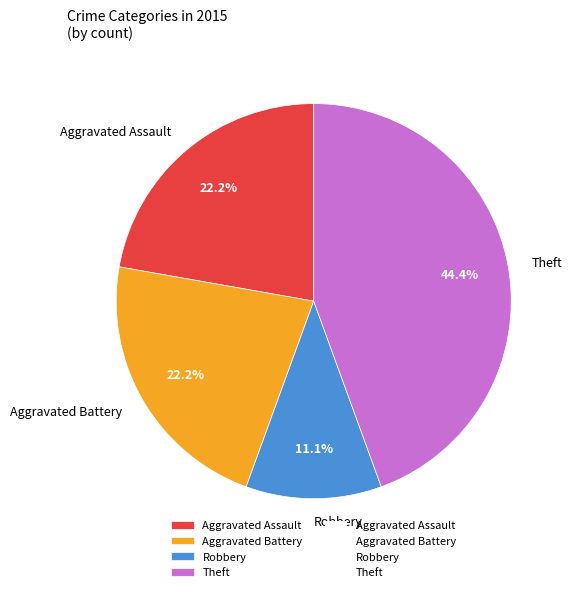

To the nearest percent, what is the difference between the largest and smallest slice percentages?

33%